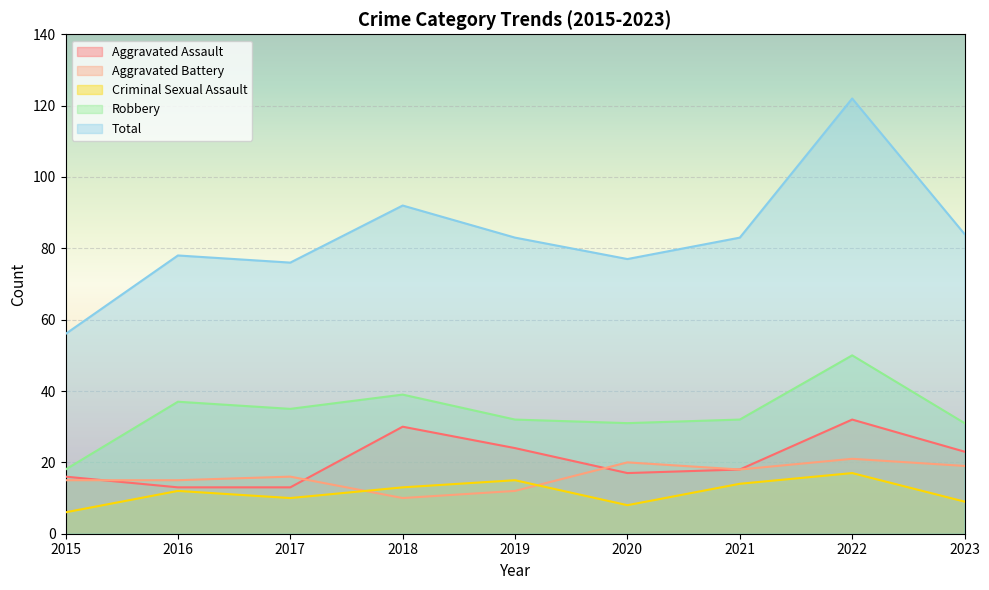

The value of Total at 2015 is 23. True or false?

False